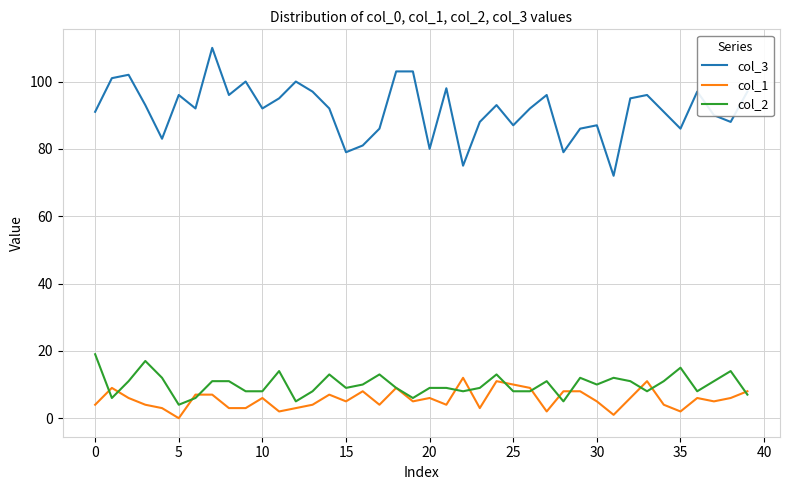

Rank the series by their maximum value, from highest to lowest.

col_3, col_2, col_1